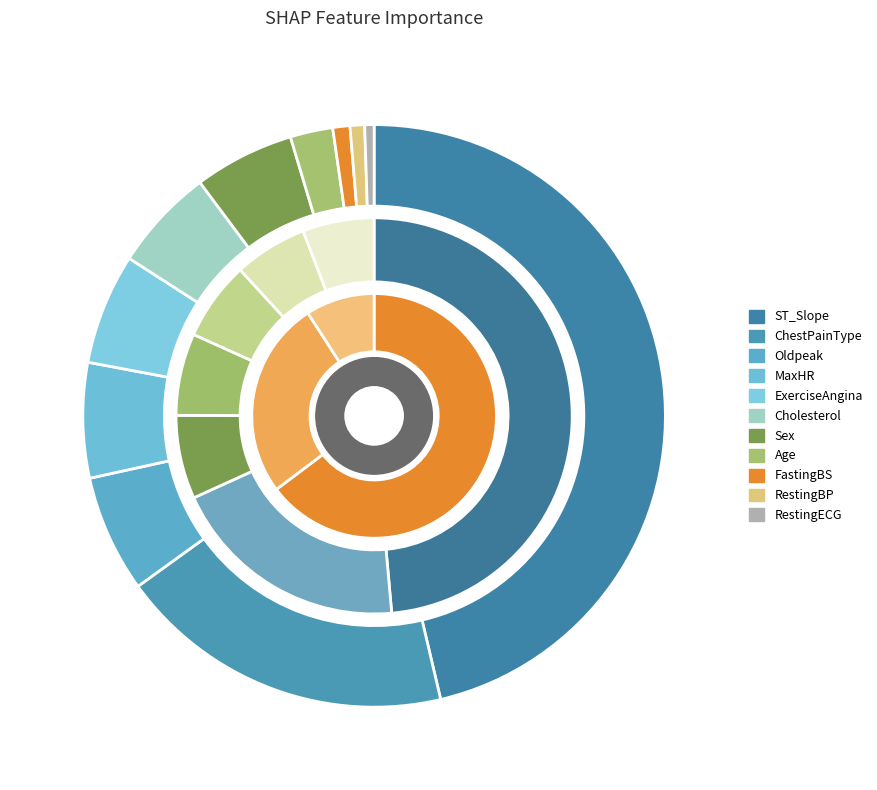

Does any single category account for the majority?

No